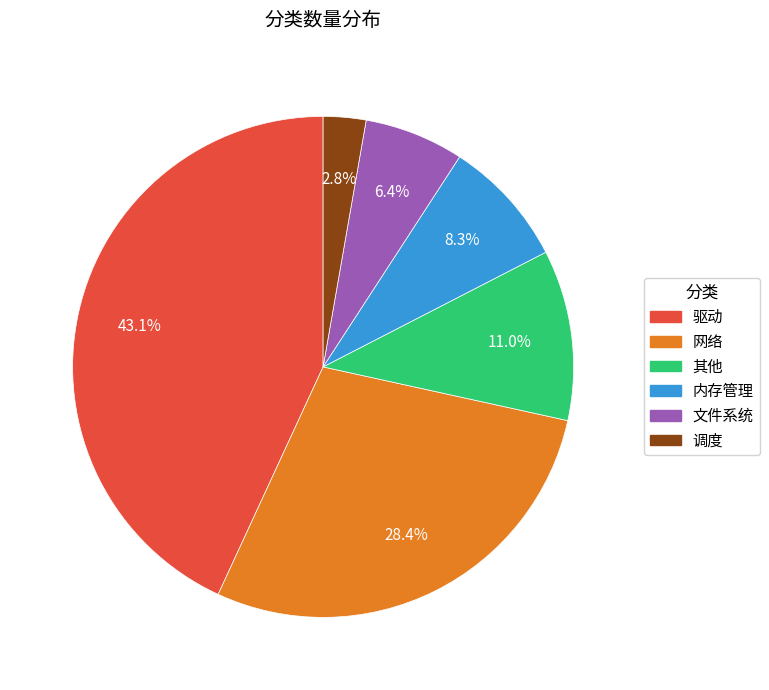

Is the sum of 调度 and 驱动 greater than half?

No